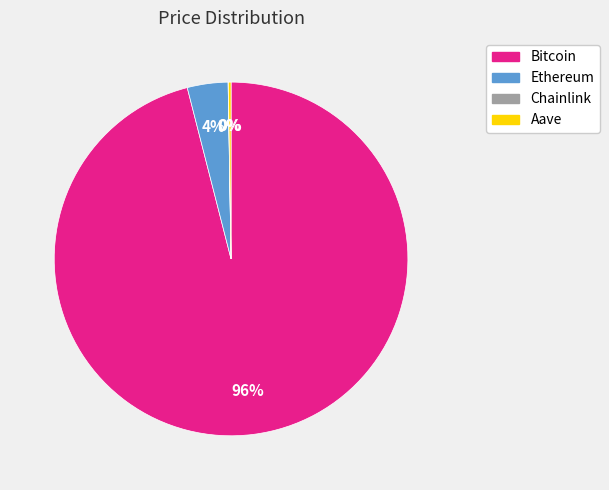

True or false: Ethereum accounts for 4% of the total.

True